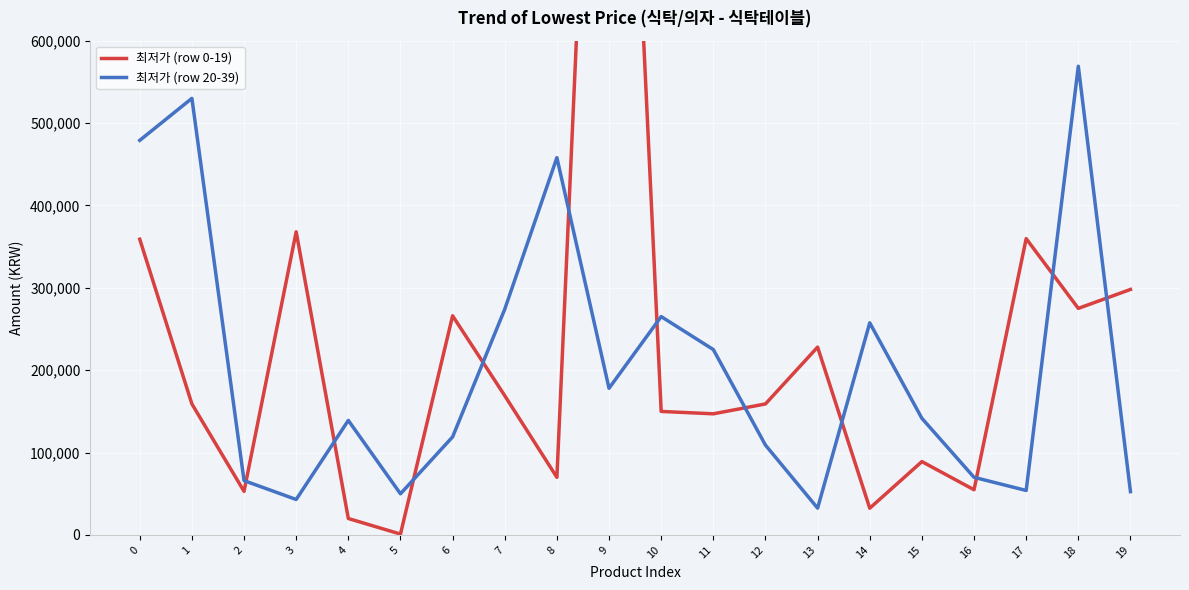

How many lines are shown in the chart?

2